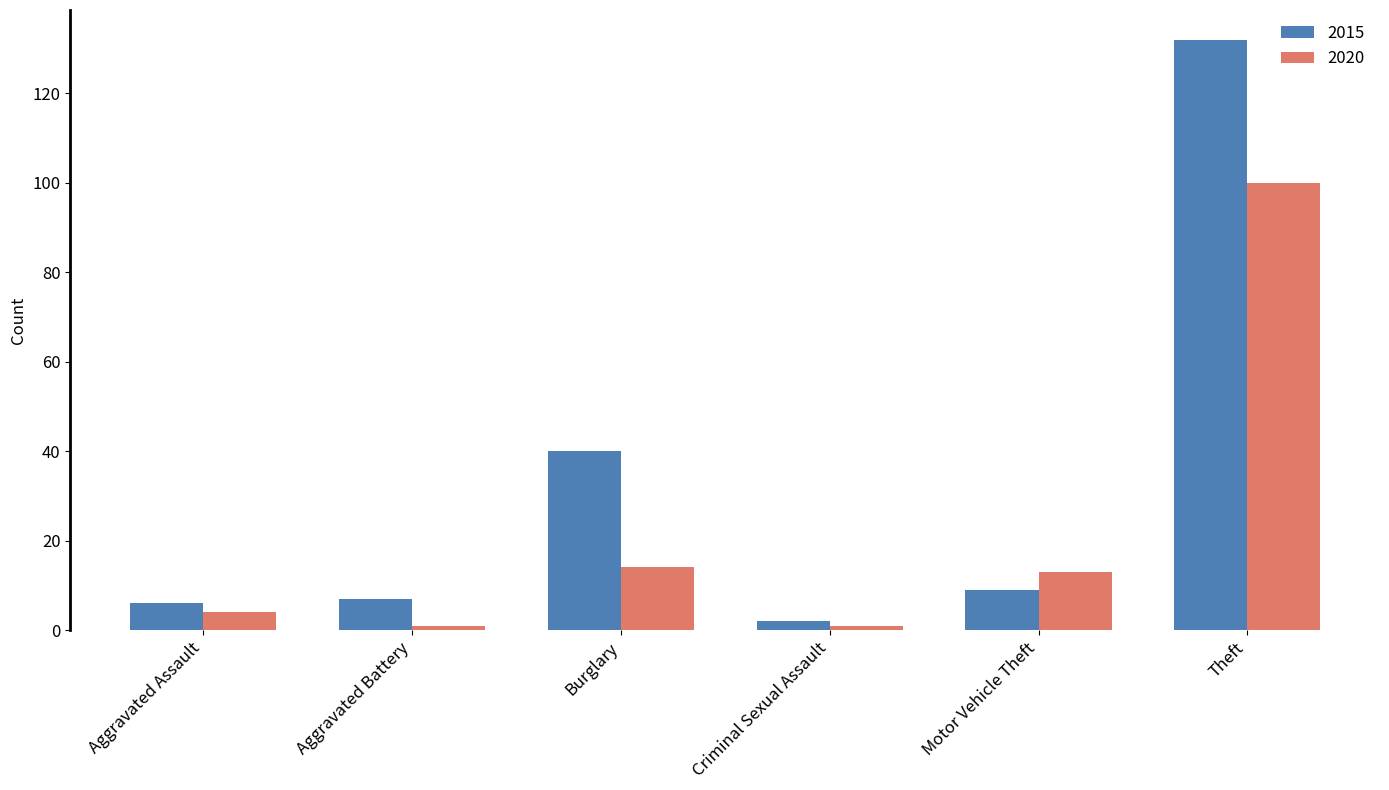

Which category has the highest value in the 2020 series?

Theft